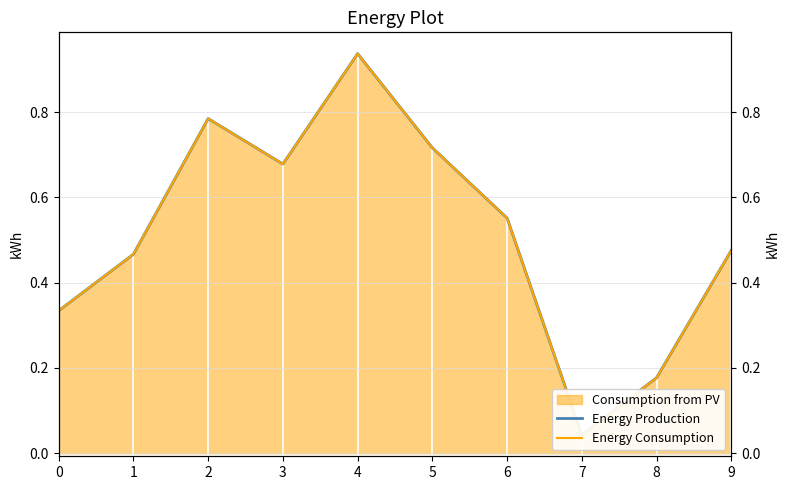

The Energy Production series shows 0.5 at 9. True or false?

True